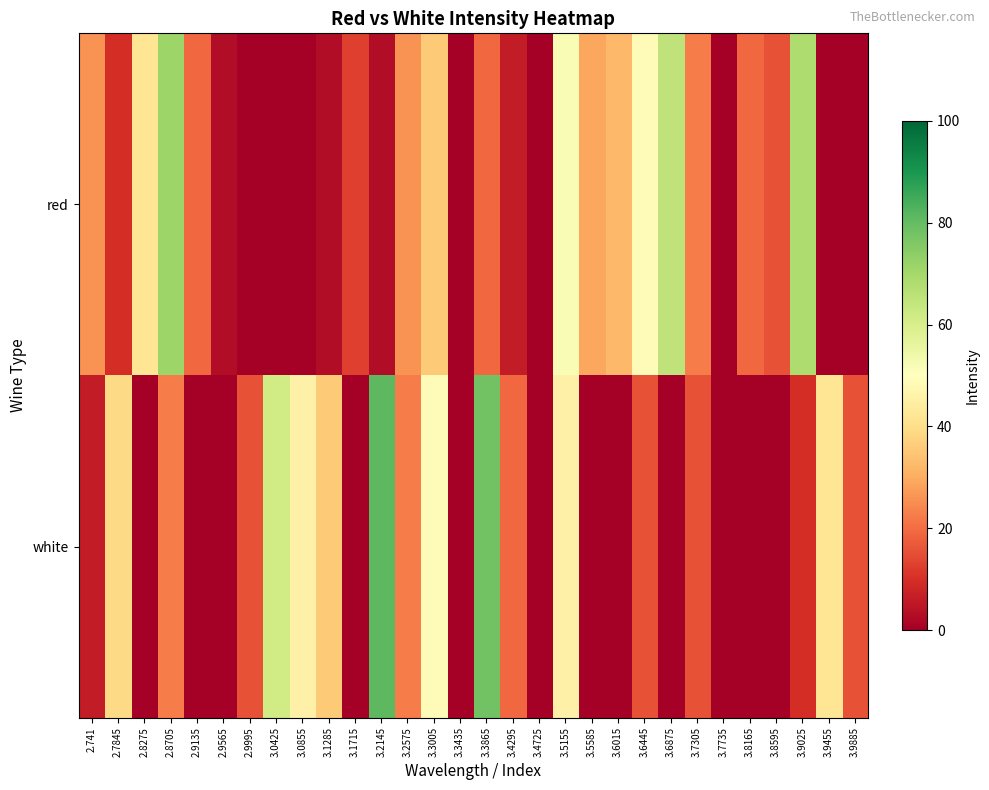

Between 3.2145 and 3.4295, which series saw the biggest shift?

white